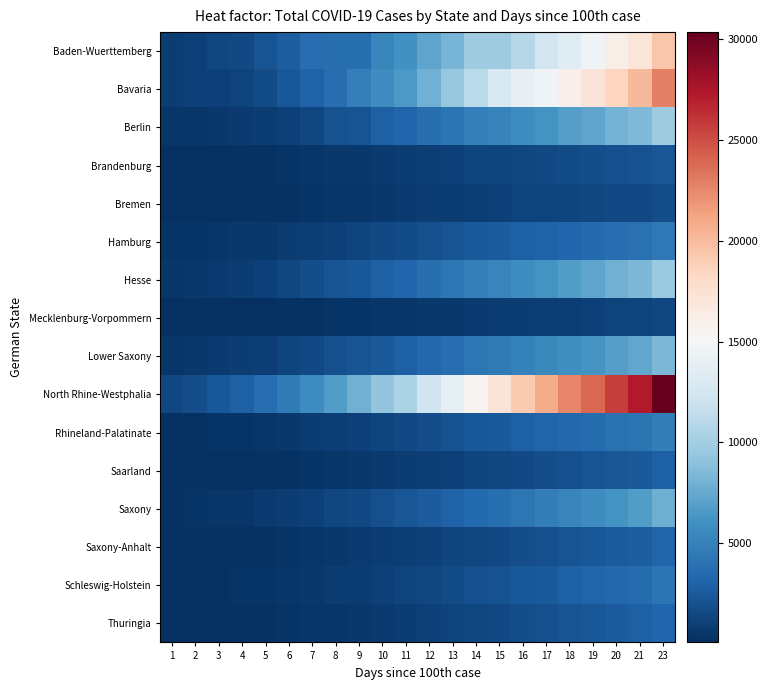

At which category is the sum across all series the highest?

23